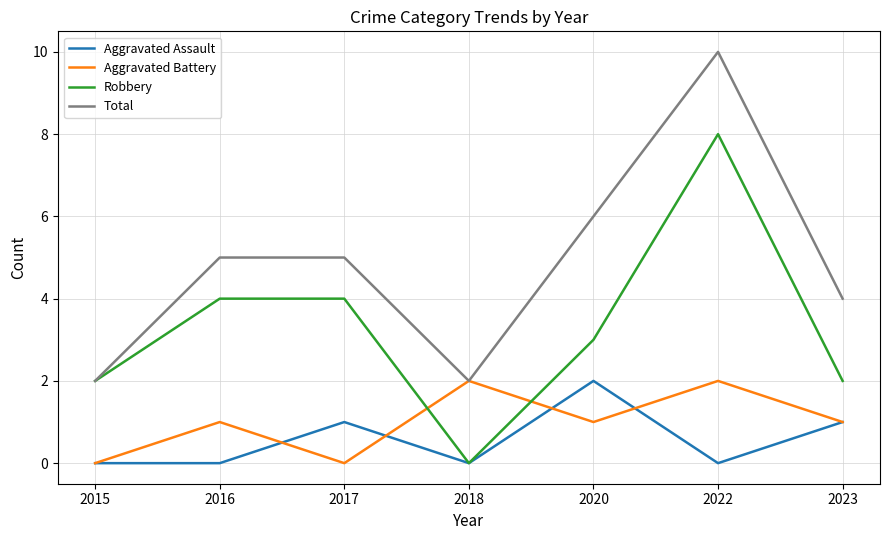

What is the sum of the Aggravated Assault values at 2020 and 2022?

2